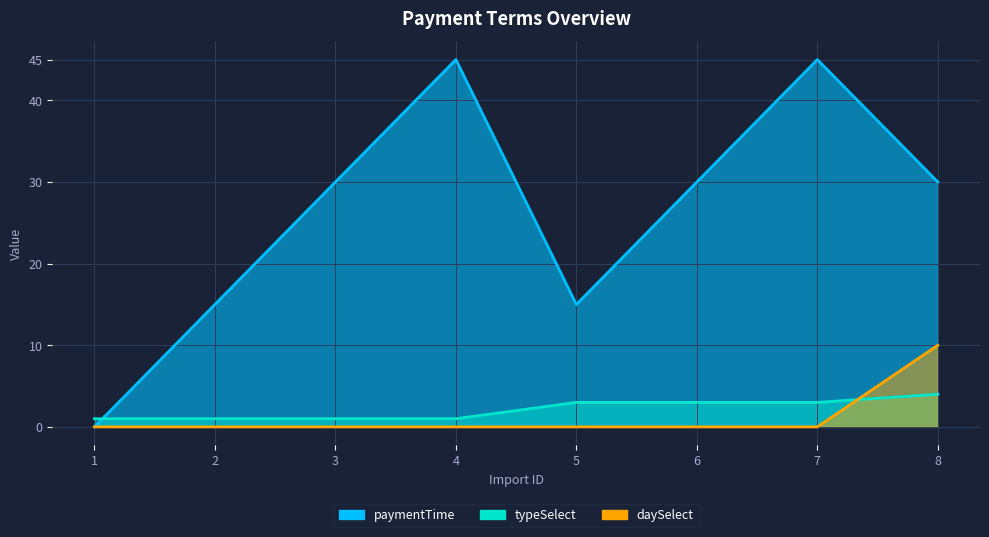

List the series in order of their peak value, highest first.

paymentTime, daySelect, typeSelect